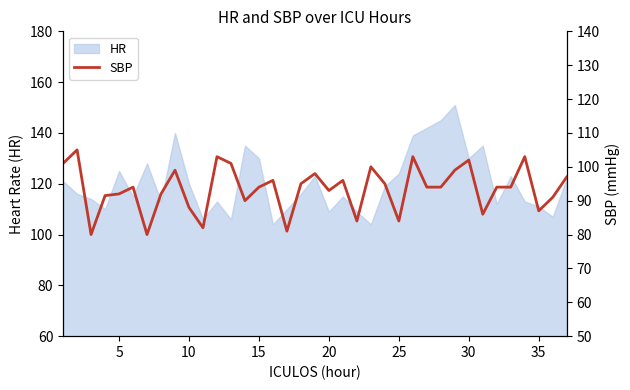

The value of HR at 30 is 130. True or false?

True